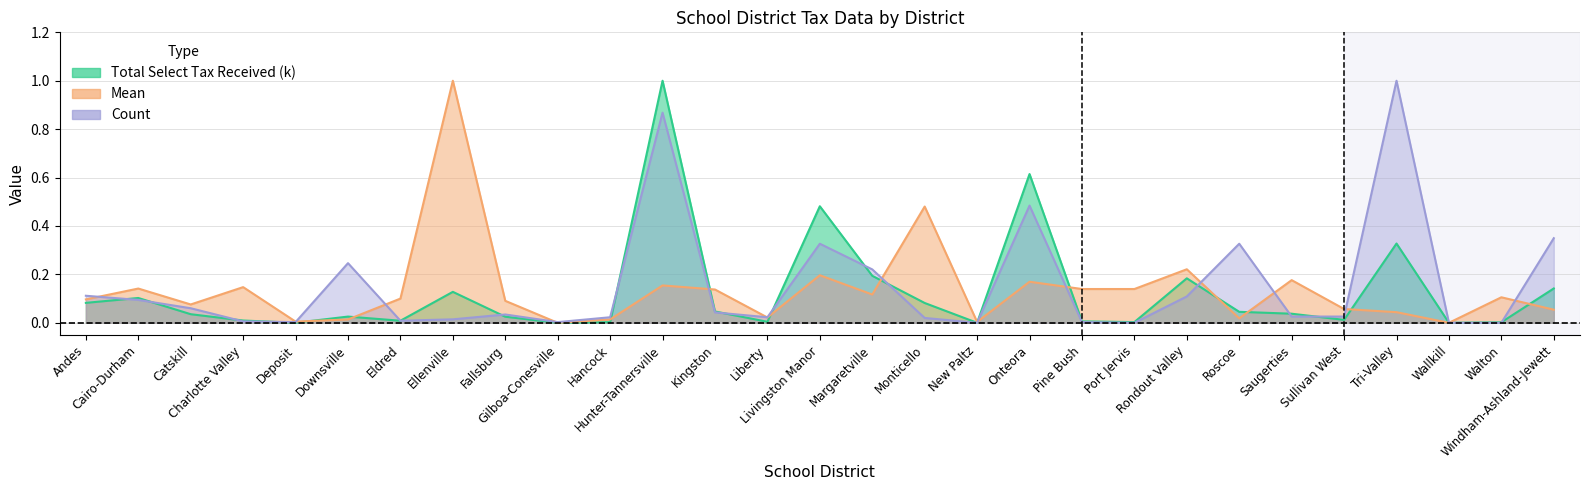

At which category is the sum across all series the highest?

Hunter-Tannersville